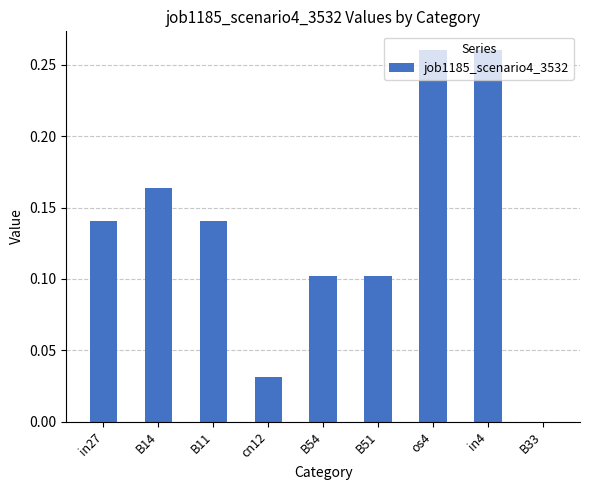

Which has a higher value, in27 or in4?

in4